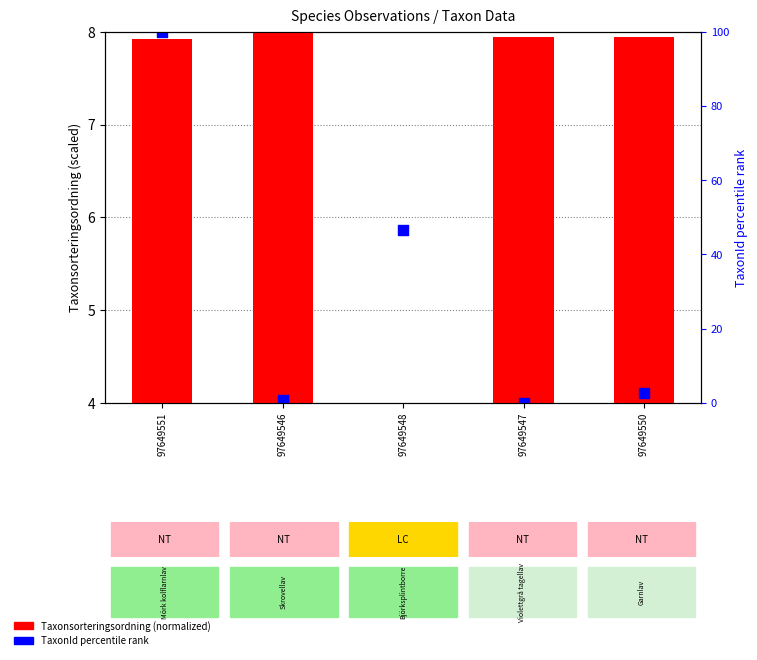

Which series contains the highest Y value?

Taxonsorteringsordning (normalized)